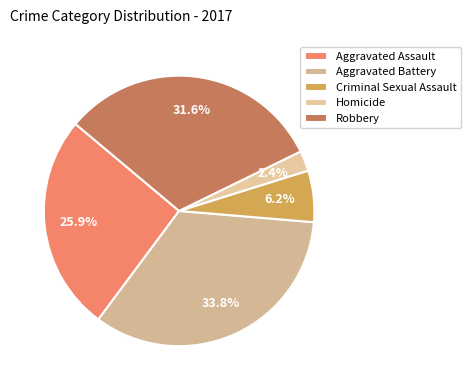

Is there a majority slice in this chart?

No